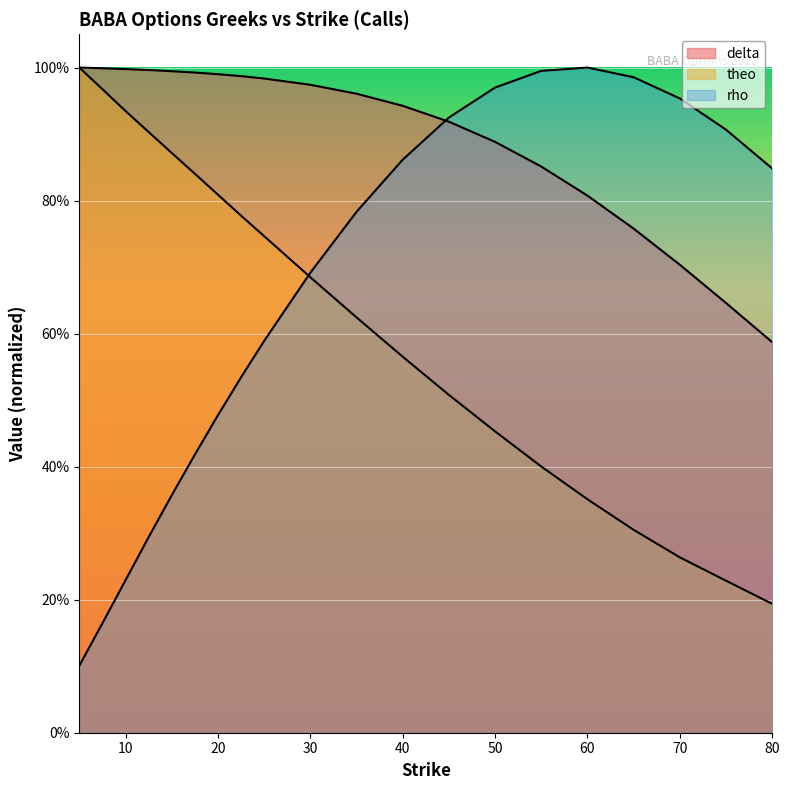

What is the difference between the delta values at 60 and 70?

0.1